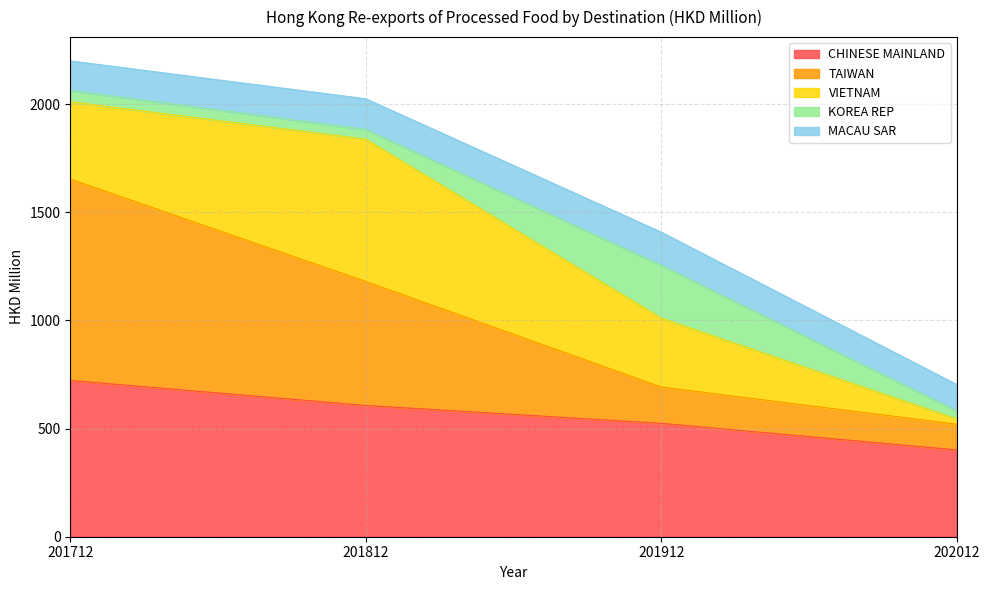

What is the maximum value shown in the chart?

931.2